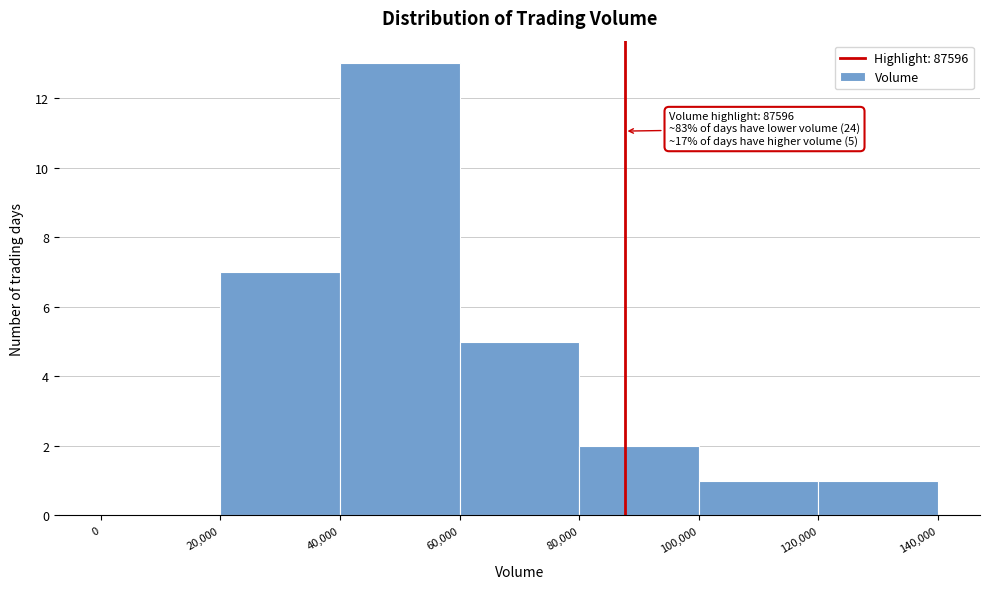

Over which range of the x-axis is the bar tallest?

40,000 to 60,000